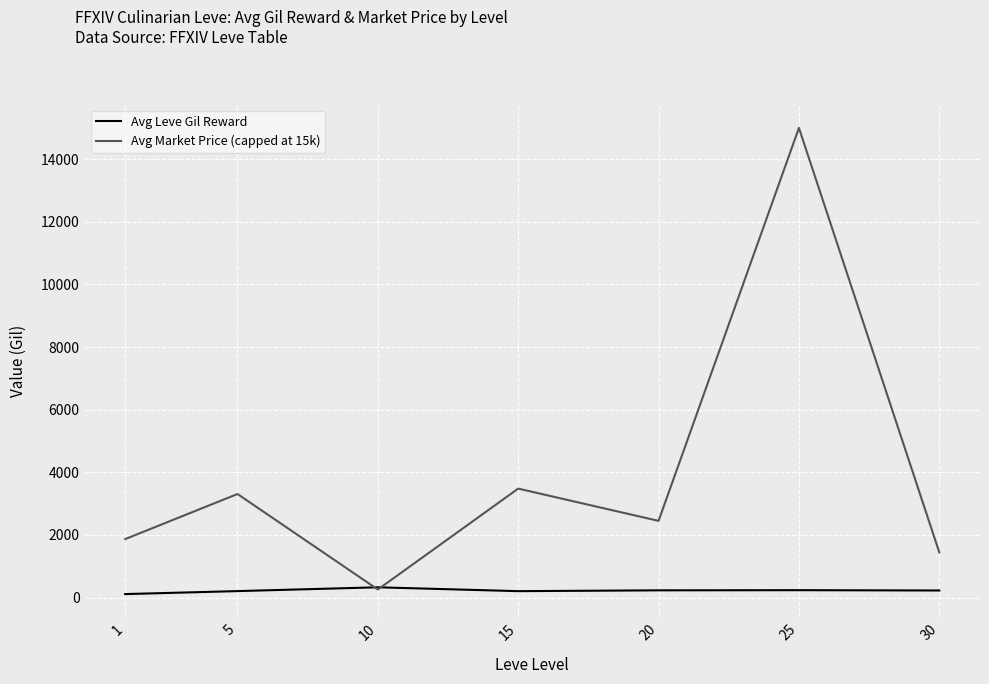

The value of Avg Market Price (capped at 15k) at 25 is 15000.0. True or false?

True